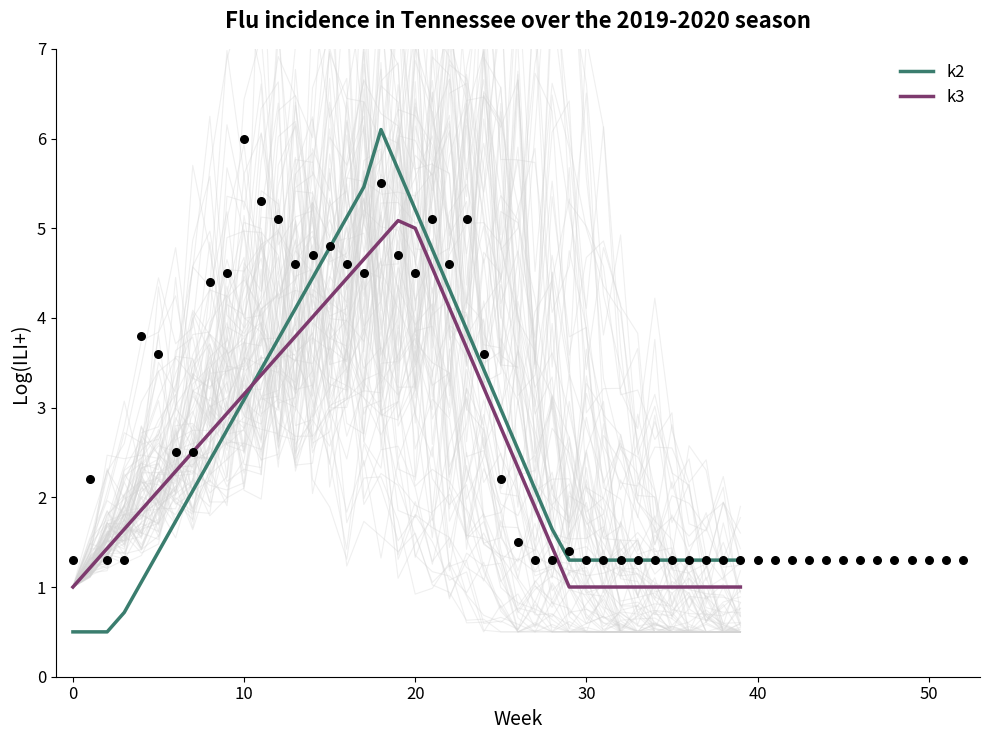

Which series reaches the minimum Y coordinate?

k2